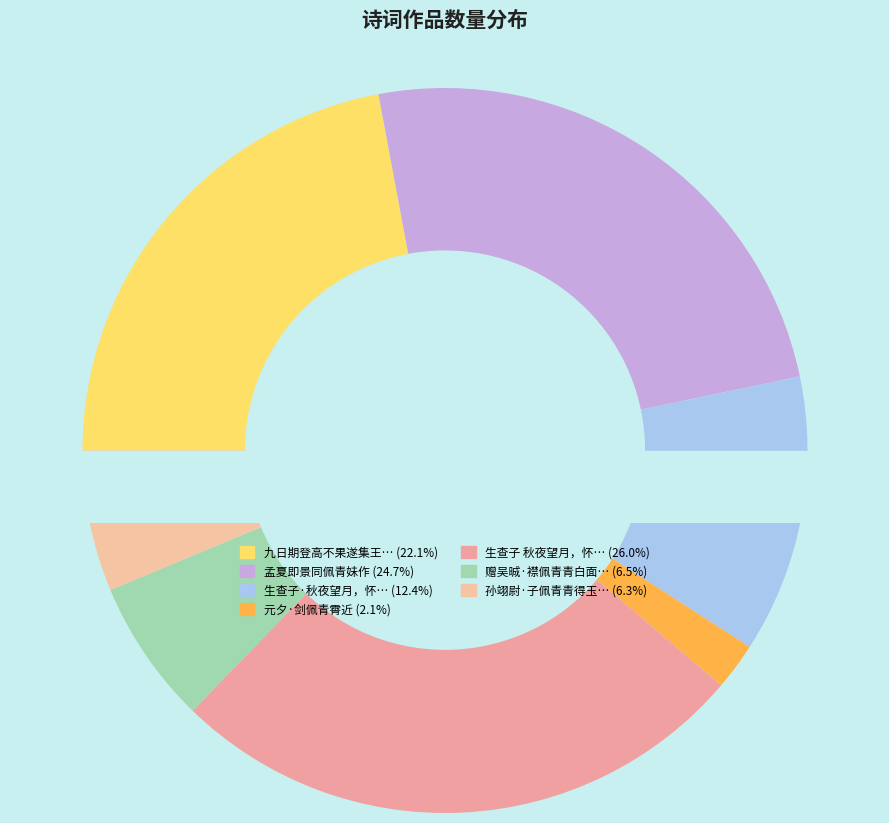

What is the smallest slice in the pie chart?

元夕·剑佩青霄近